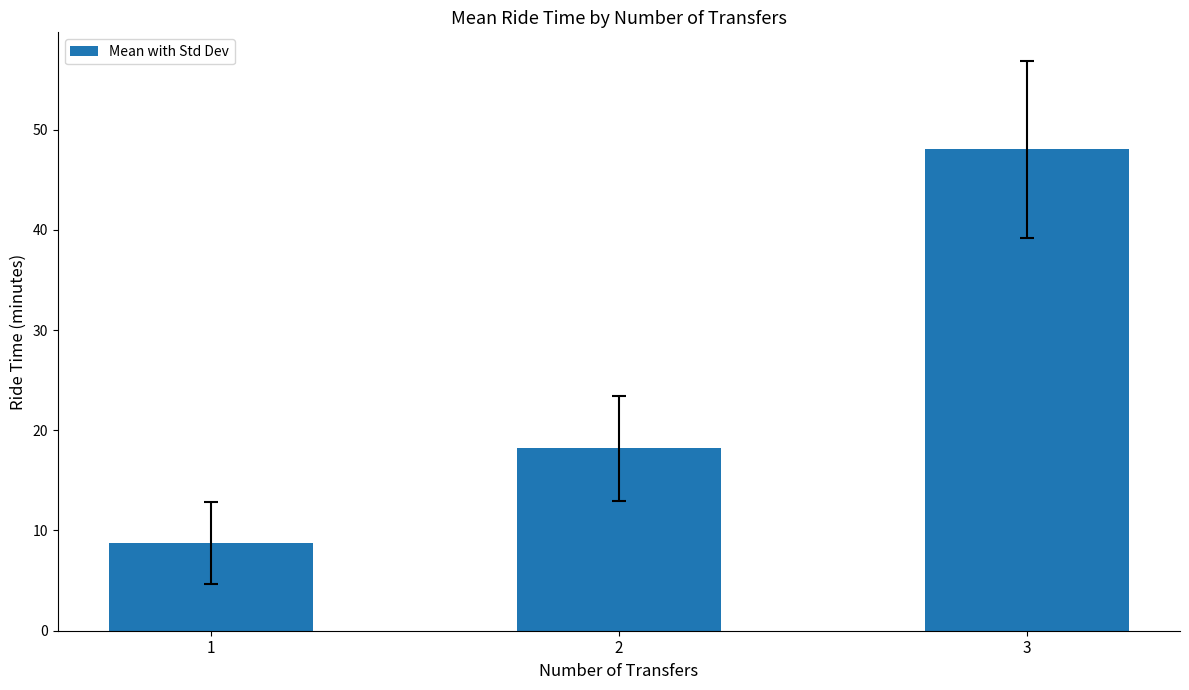

True or false: the data shows 10.3 at 3.

False